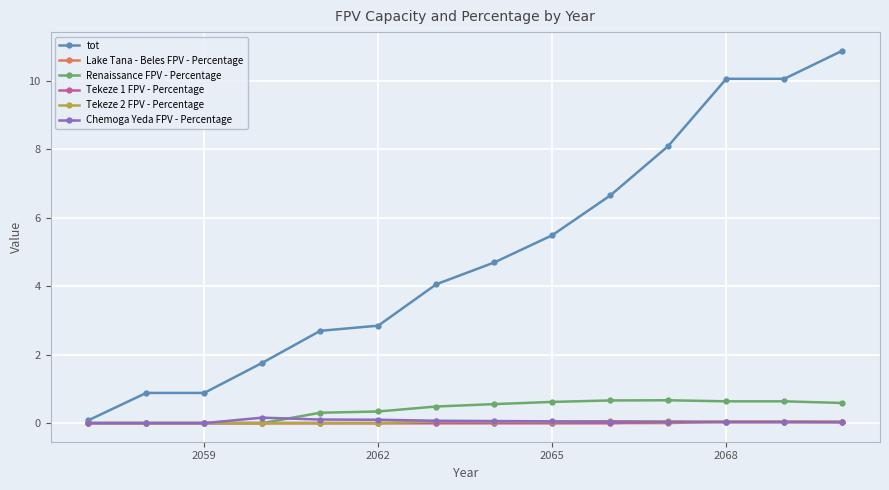

Which series has the widest spread of values?

tot